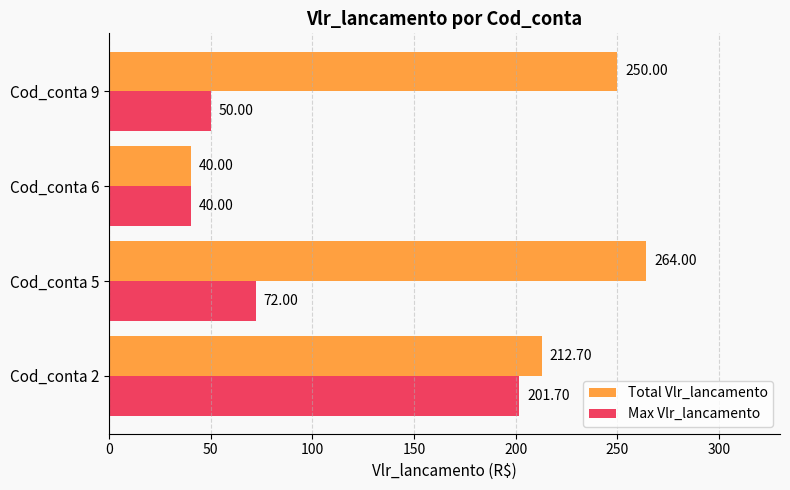

Which series has the widest spread of values?

Total Vlr_lancamento